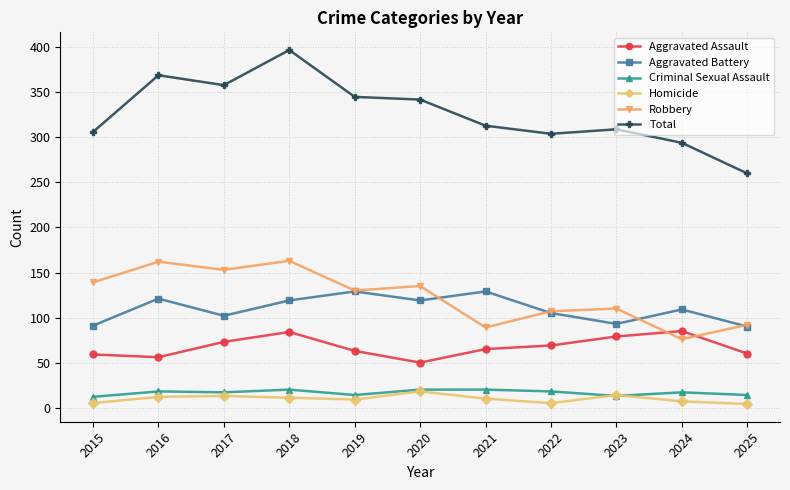

True or false: Aggravated Assault has a value of 59 at 2015.

True